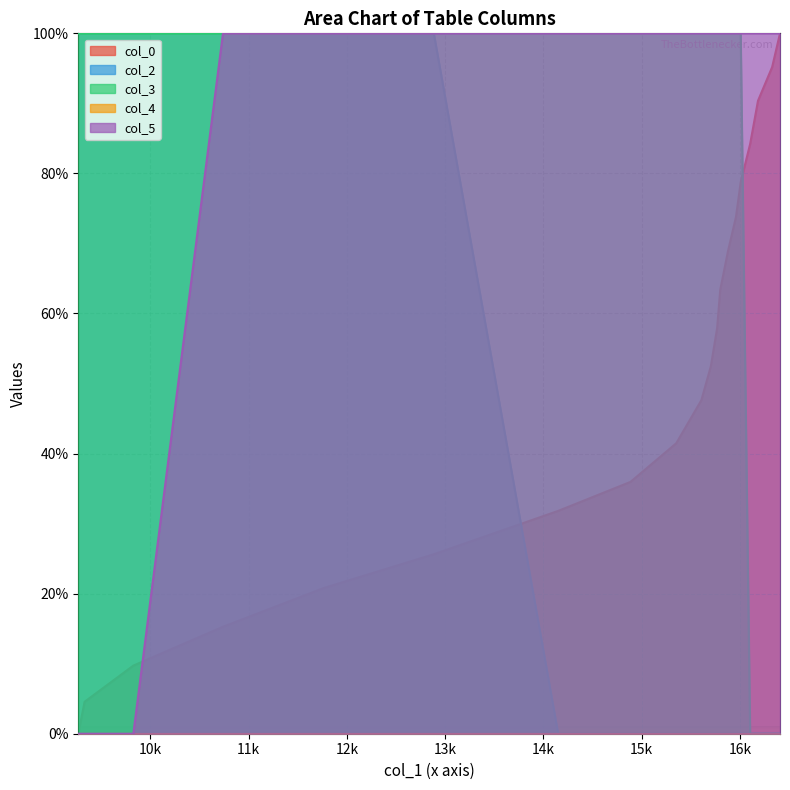

Reading right to left, extract all data points from this chart.

col_0: 16407=100.0	16327=95.2	16183=90.4	16103=84.2	16007=78.7	15959=73.8	15879=69.0	15799=63.4	15767=57.9	15703=52.4	15607=47.6	15351=41.5	14886=36.0	14150=31.8	12885=25.6	11765=20.8	10740=15.3	9828=9.7	9332=4.6	9268=0.0
col_2: 16407=0.0	16327=0.0	16183=0.0	16103=0.0	16007=0.0	15959=0.0	15879=0.0	15799=0.0	15767=0.0	15703=0.0	15607=0.0	15351=0.0	14886=0.0	14150=0.0	12885=100.0	11765=100.0	10740=100.0	9828=100.0	9332=100.0	9268=100.0
col_3: 16407=0.0	16327=0.0	16183=0.0	16103=0.0	16007=100.0	15959=100.0	15879=100.0	15799=100.0	15767=100.0	15703=100.0	15607=100.0	15351=100.0	14886=100.0	14150=100.0	12885=100.0	11765=100.0	10740=100.0	9828=100.0	9332=100.0	9268=100.0
col_5: 16407=100.0	16327=100.0	16183=100.0	16103=100.0	16007=100.0	15959=100.0	15879=100.0	15799=100.0	15767=100.0	15703=100.0	15607=100.0	15351=100.0	14886=100.0	14150=100.0	12885=100.0	11765=100.0	10740=100.0	9828=0.0	9332=0.0	9268=0.0